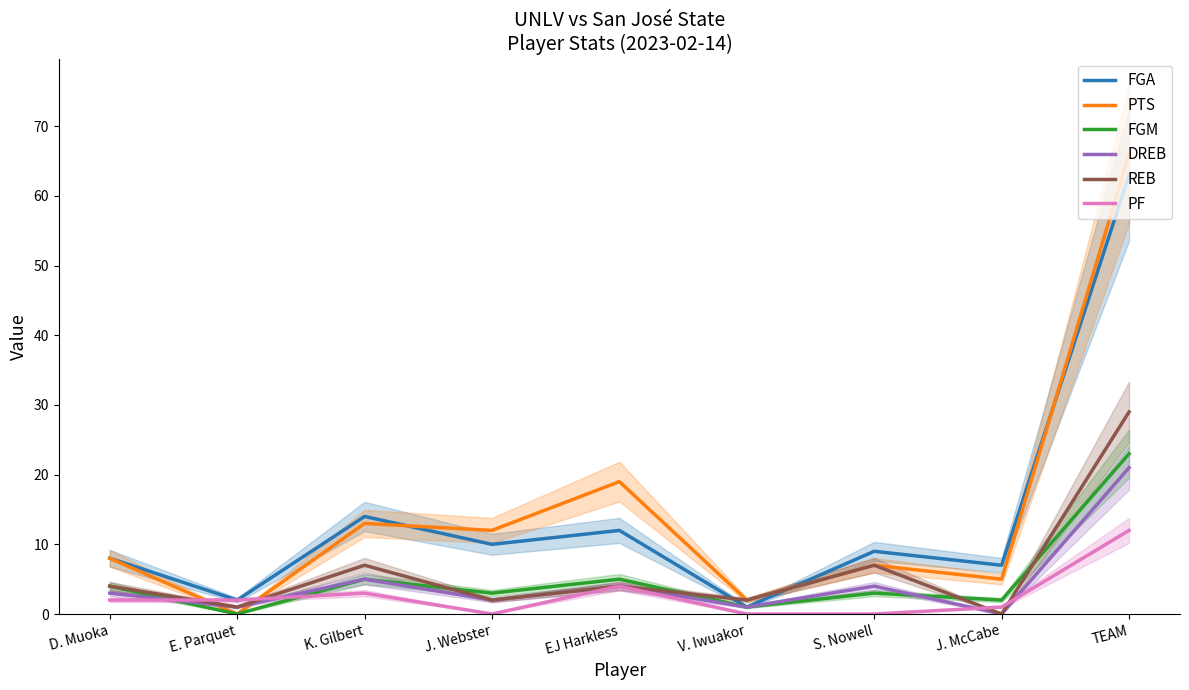

What is the spread (max minus min) of values at E. Parquet?

2